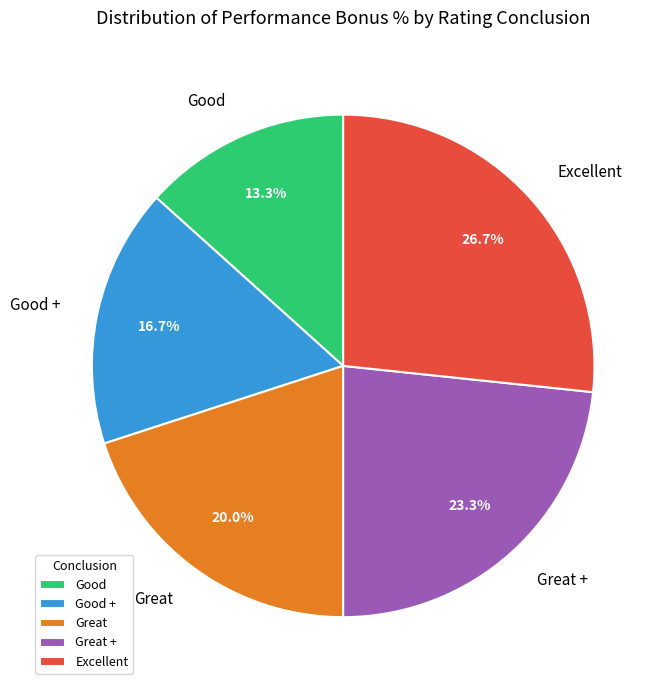

To the nearest percent, what portion does Great represent?

20%